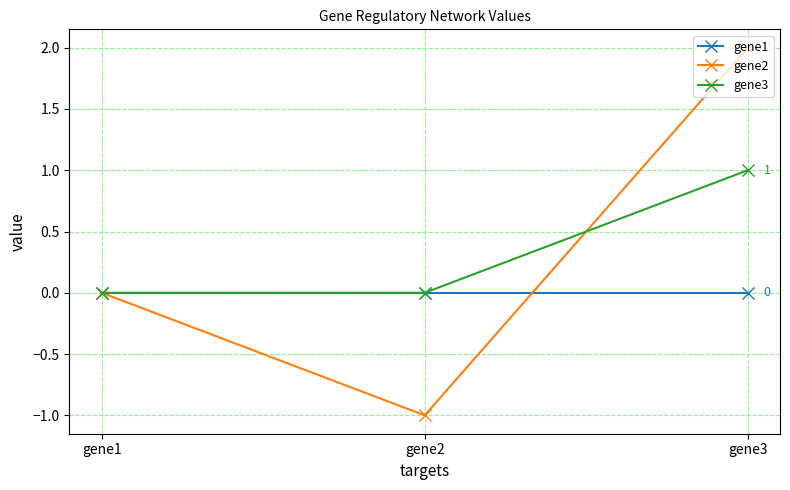

Reading right to left, list all the values displayed in this chart.

gene1: gene3=0	gene2=0	gene1=0
gene2: gene3=2	gene2=-1	gene1=0
gene3: gene3=1	gene2=0	gene1=0